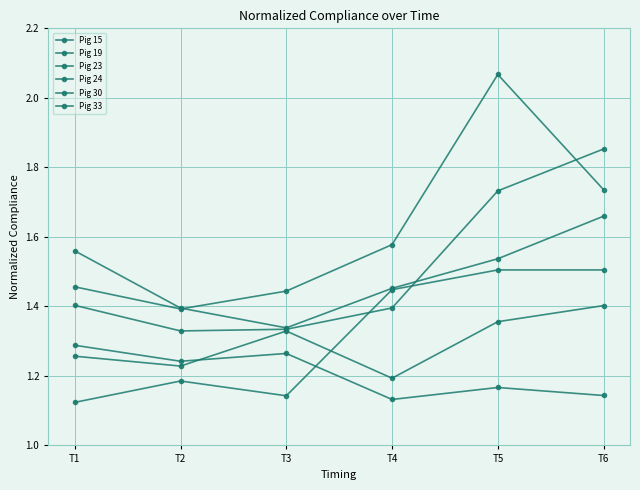

What is the difference between the second highest and second lowest values in the Pig 24 series?

0.3